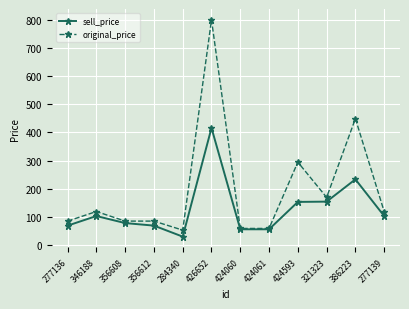

Which category has the lowest value across all series?

284340